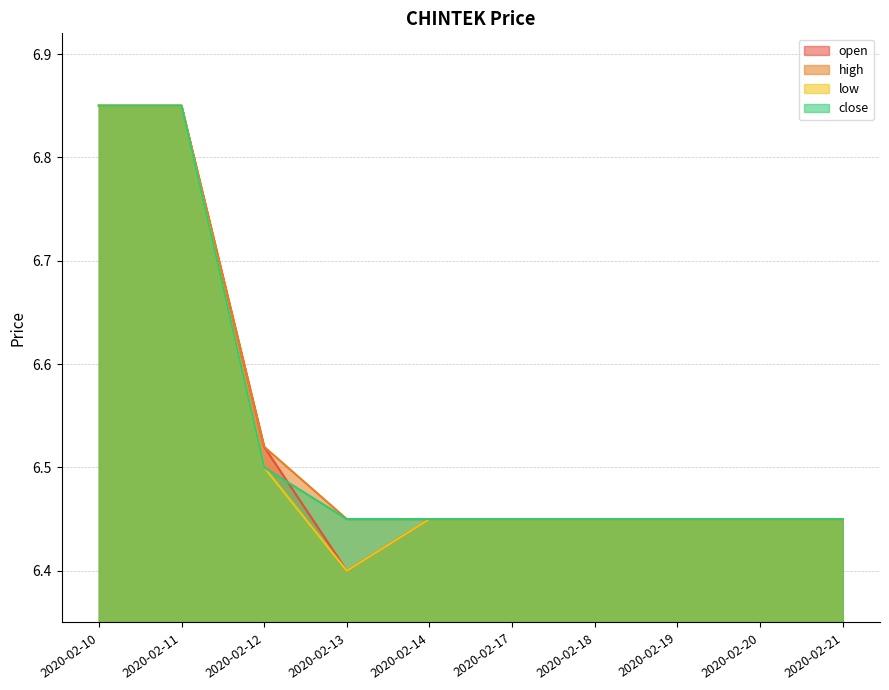

At which category does open reach its first local valley?

2020-02-13